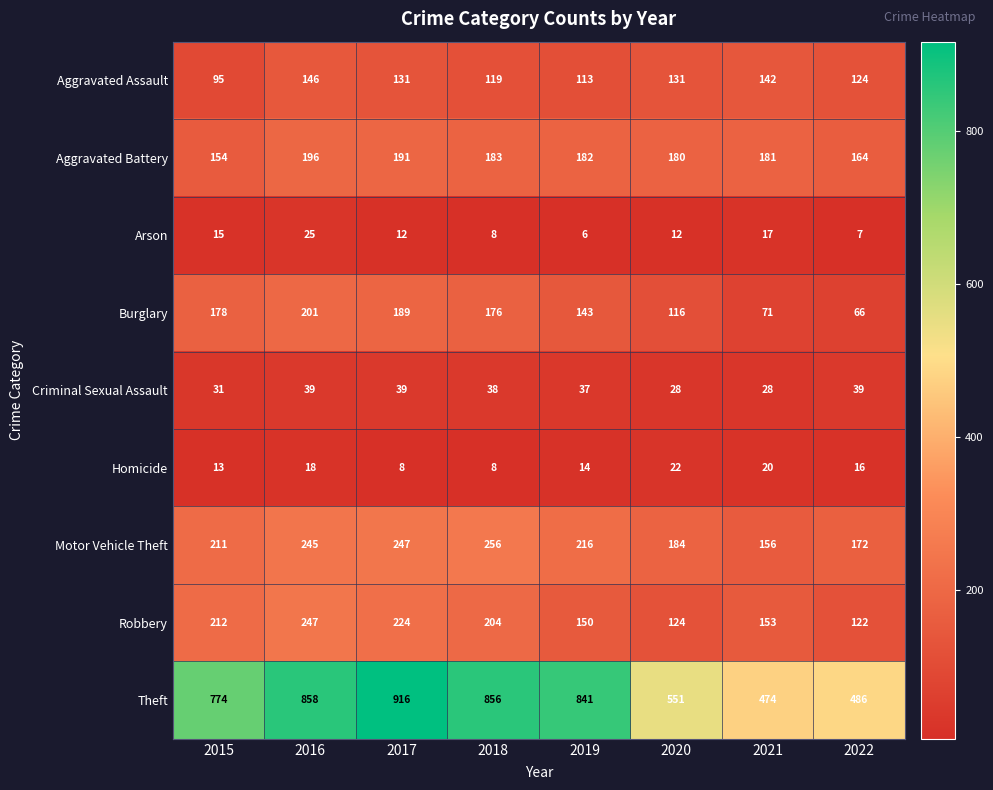

Which series has the largest range (max minus min)?

Theft